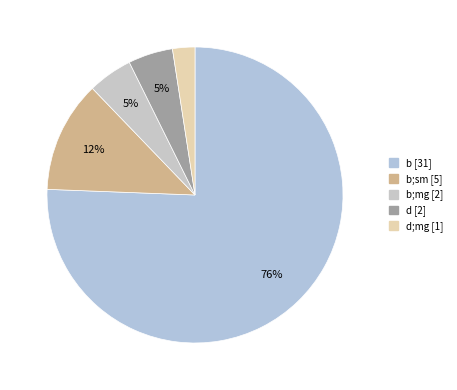

How many slices are in this pie chart?

5